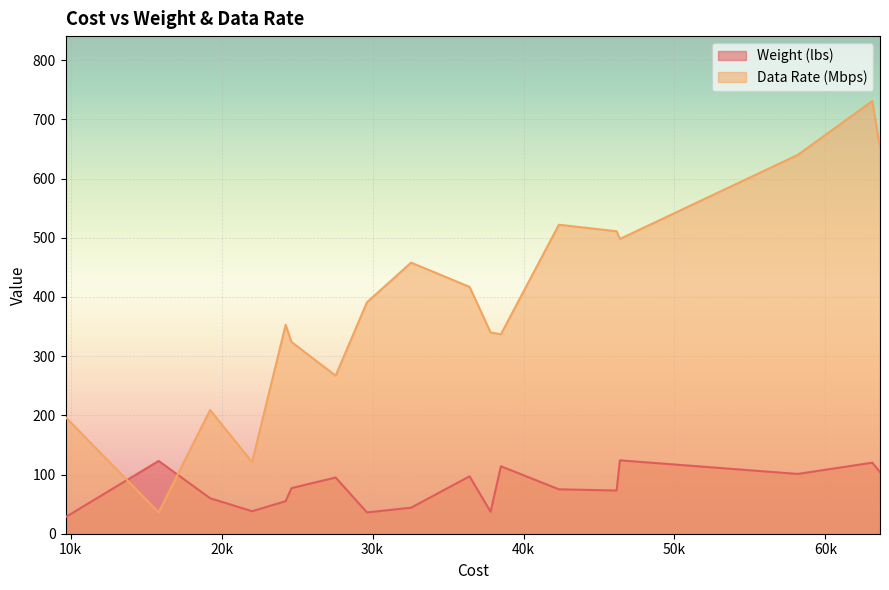

How many times do Data Rate (Mbps) and Weight (lbs) cross each other?

2